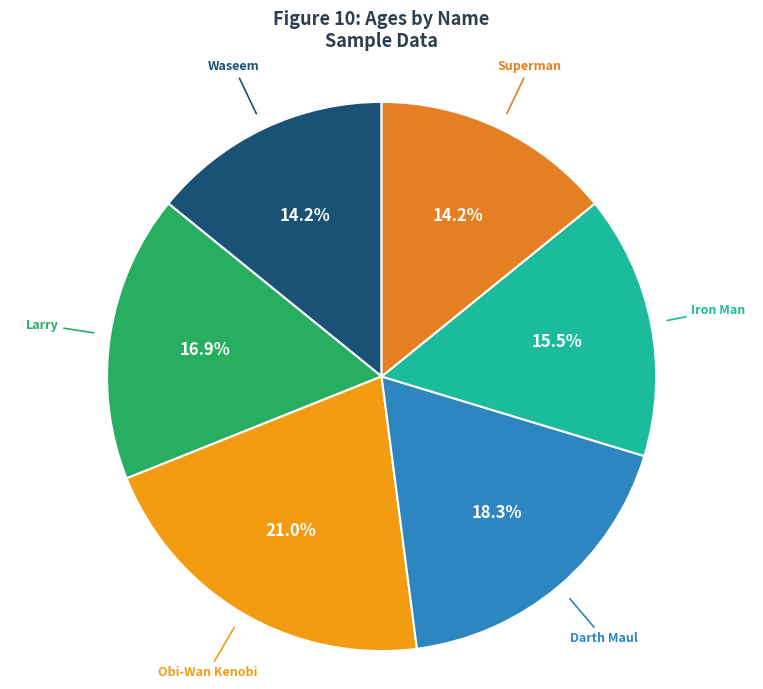

Does any single category account for the majority?

No